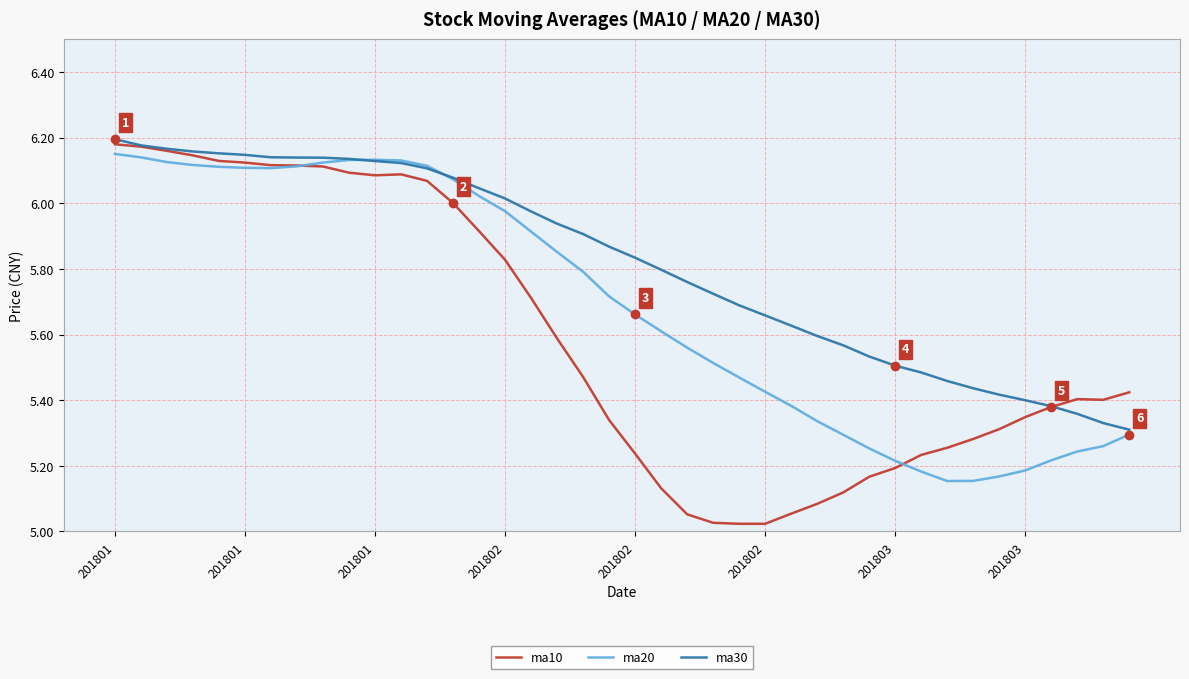

Which series has the widest spread of values?

ma10